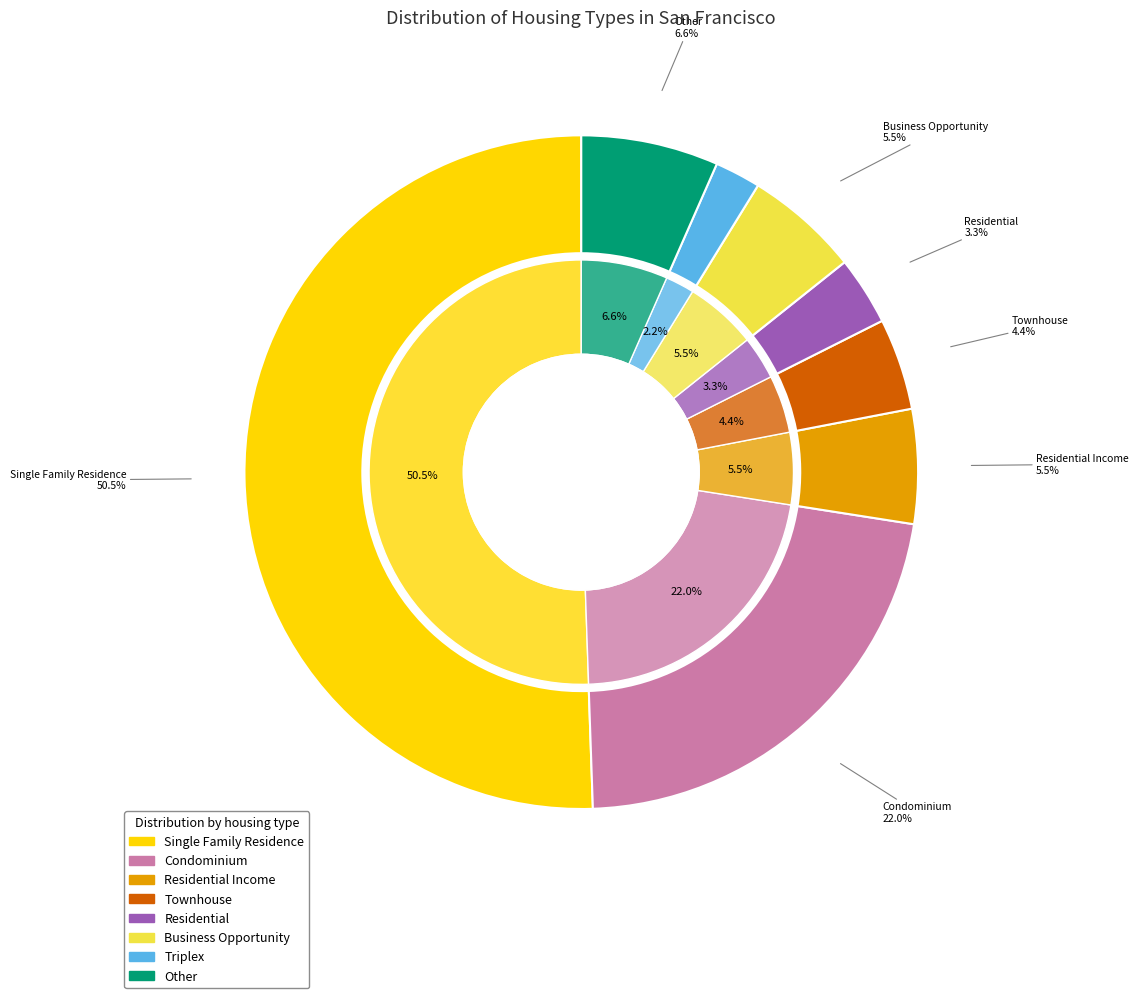

Approximately how many times larger is the value at Other compared to Residential?

2.0